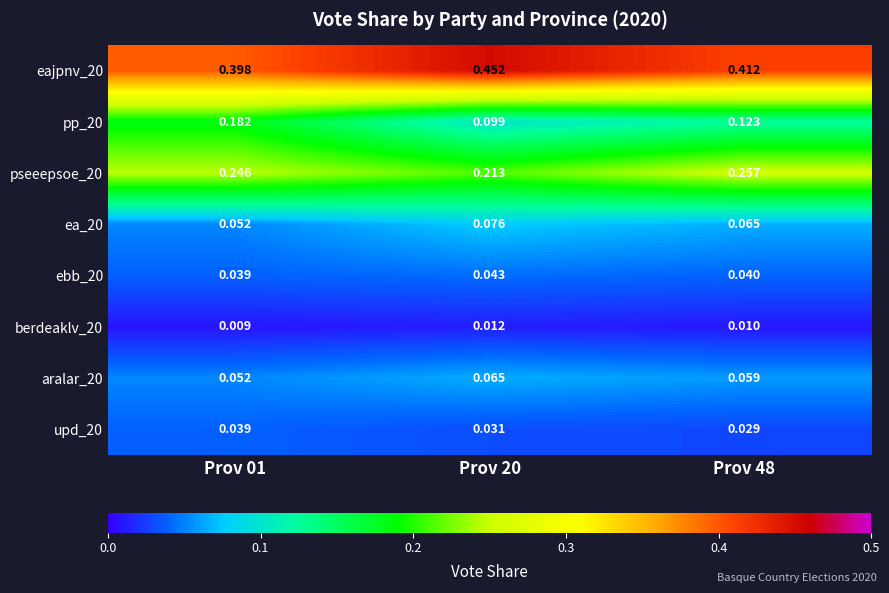

Is the value of upd_20 at Prov 20 greater than the value of ea_20 at Prov 48?

No